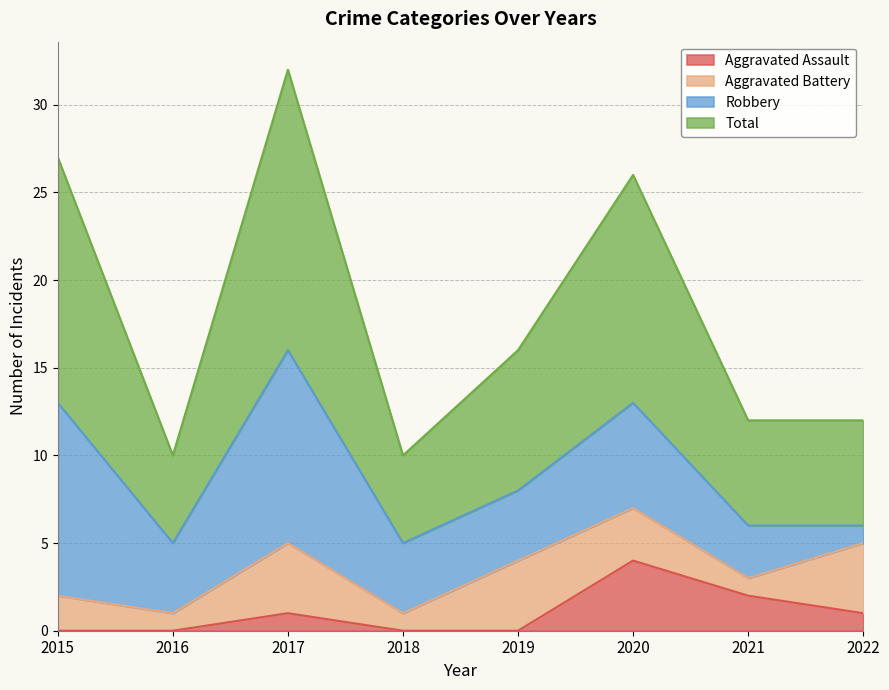

What is the maximum value for Total?

32